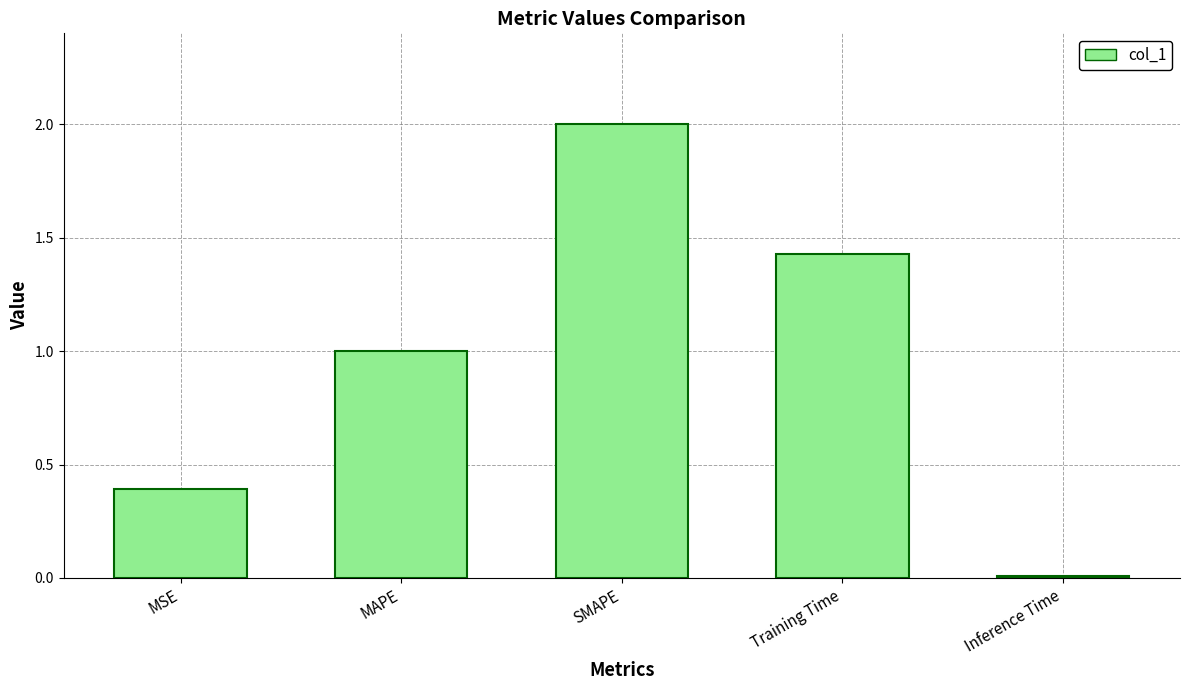

Rank the categories by value from lowest to highest.

Inference Time, MSE, MAPE, Training Time, SMAPE